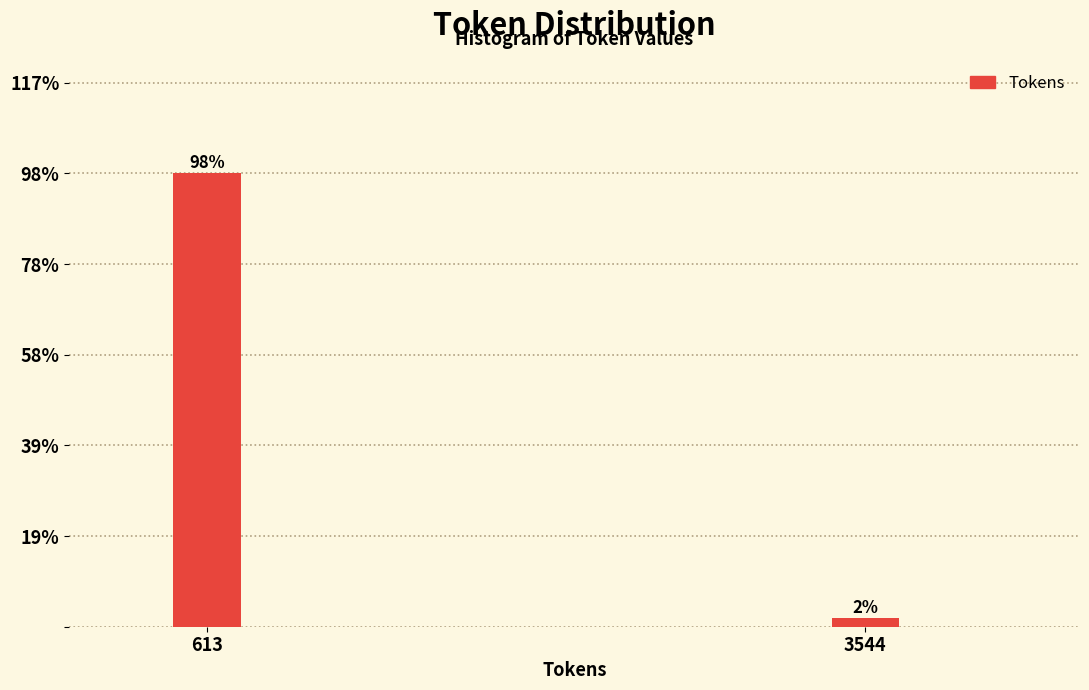

The value at 613 is 157.3. True or false?

False